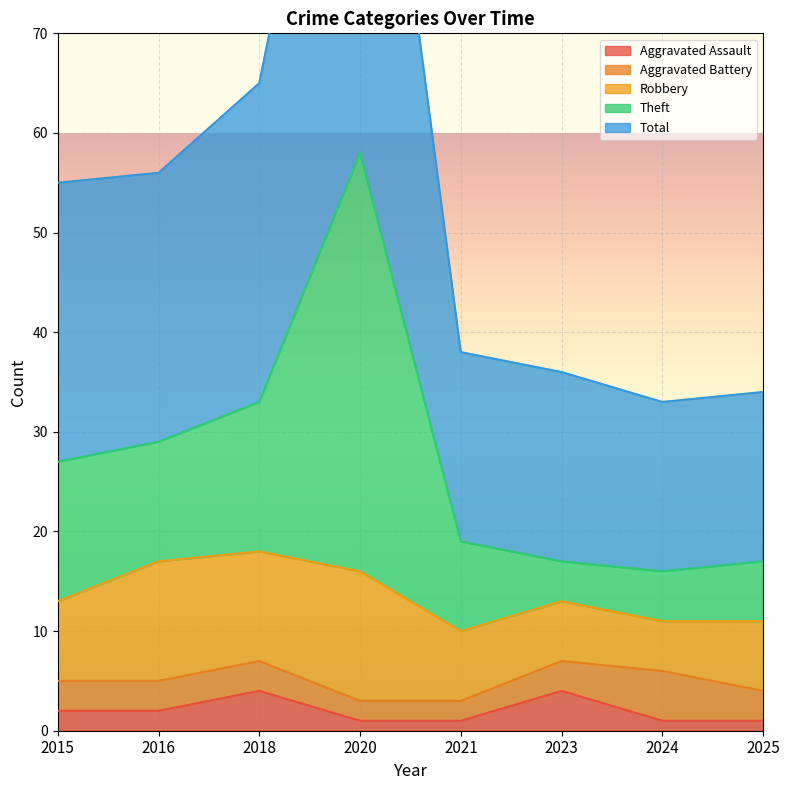

Does the chart display data point markers on the line(s)?

No